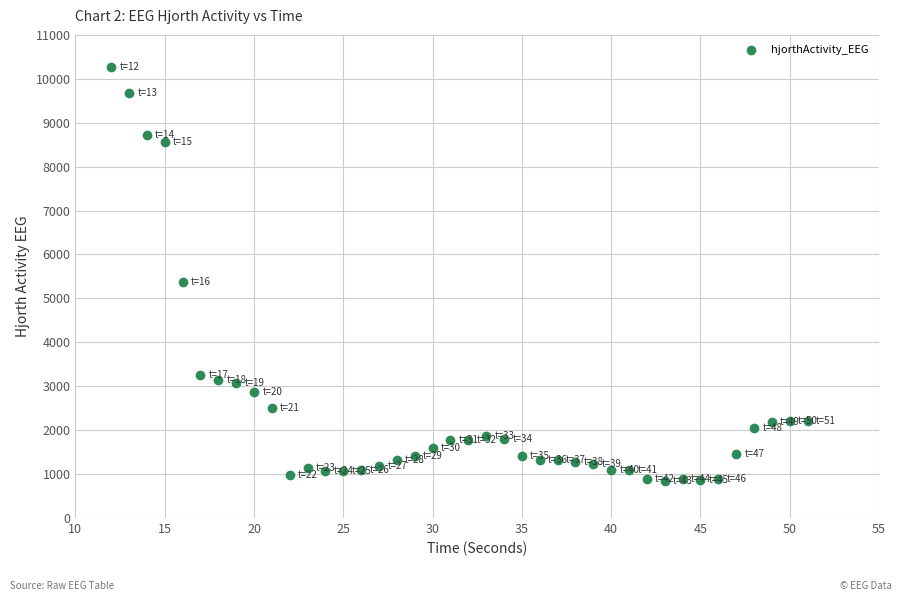

What Y value in the scatter plot is closest to 5559?

5368.2